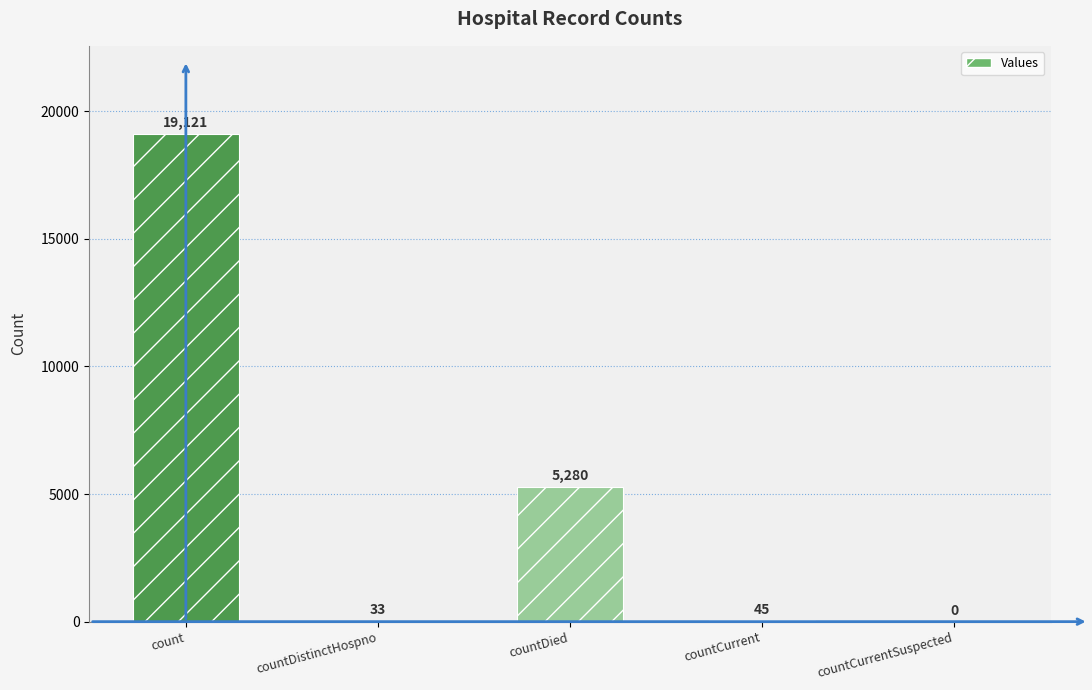

What is the maximum value shown in the chart?

19121